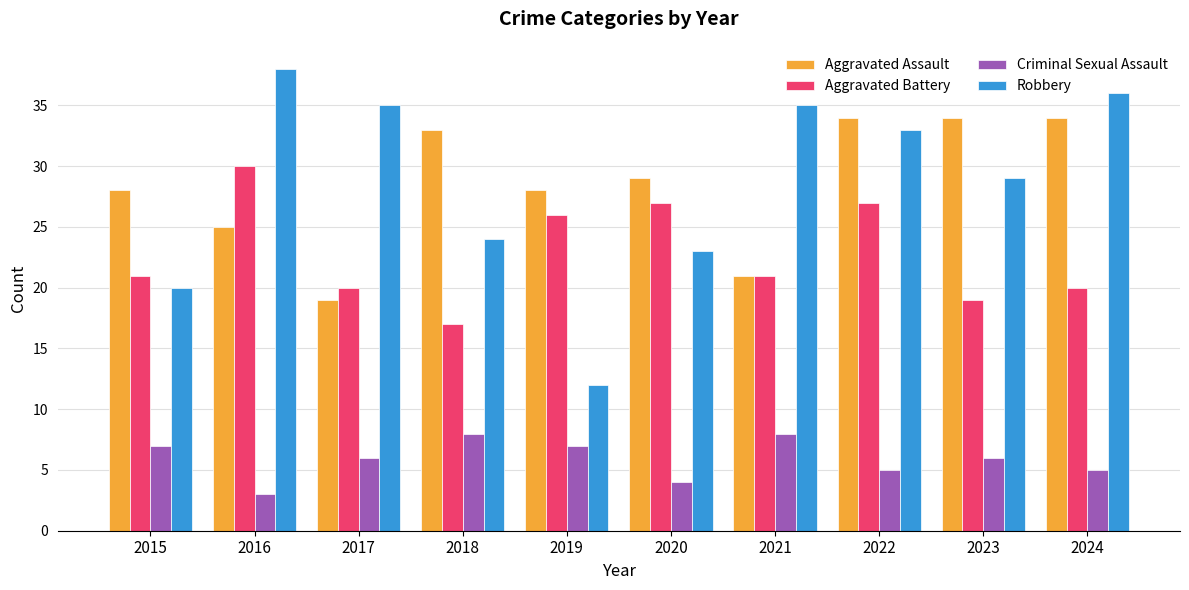

What is the sum of all Criminal Sexual Assault values?

59